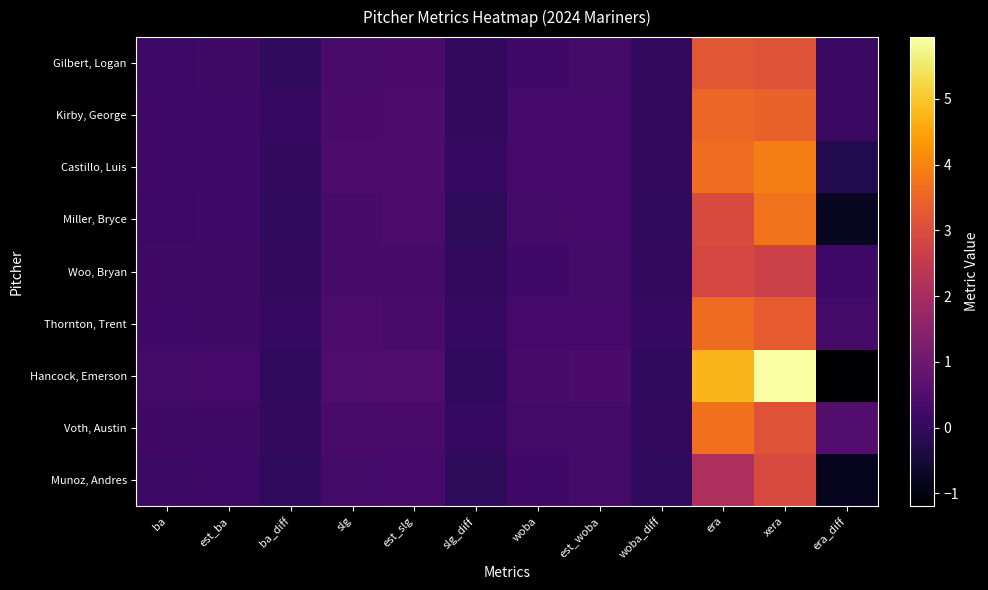

Which has a higher value, ba_diff or ba?

ba